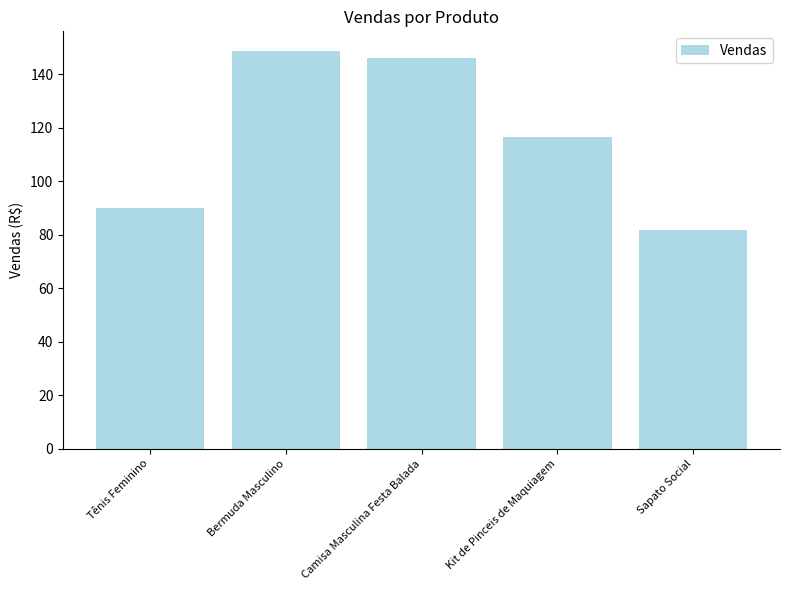

Read the value at Kit de Pinceis de Maquiagem.

116.5